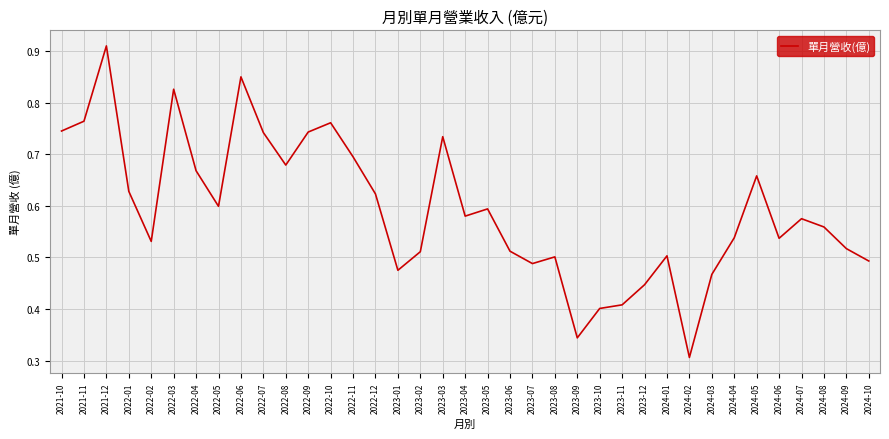

What position from the right is 2023-08?

15